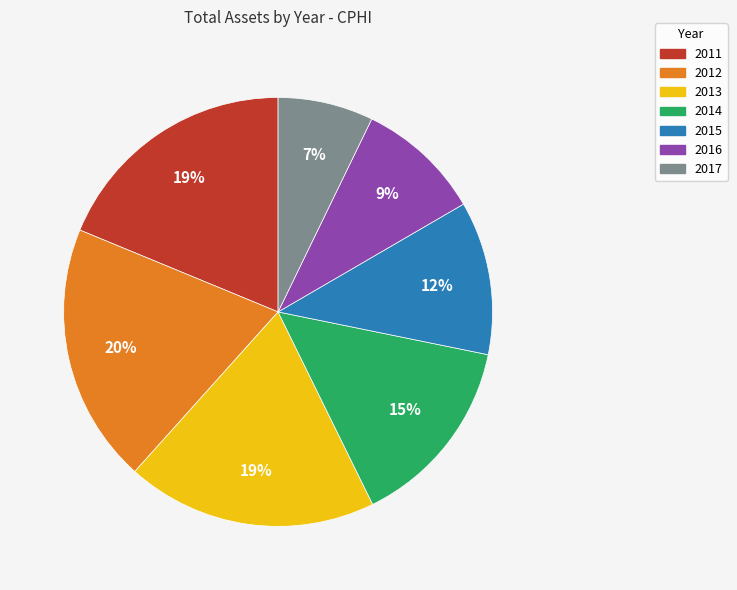

What percentage is the 2014 slice, to the nearest percent?

15%